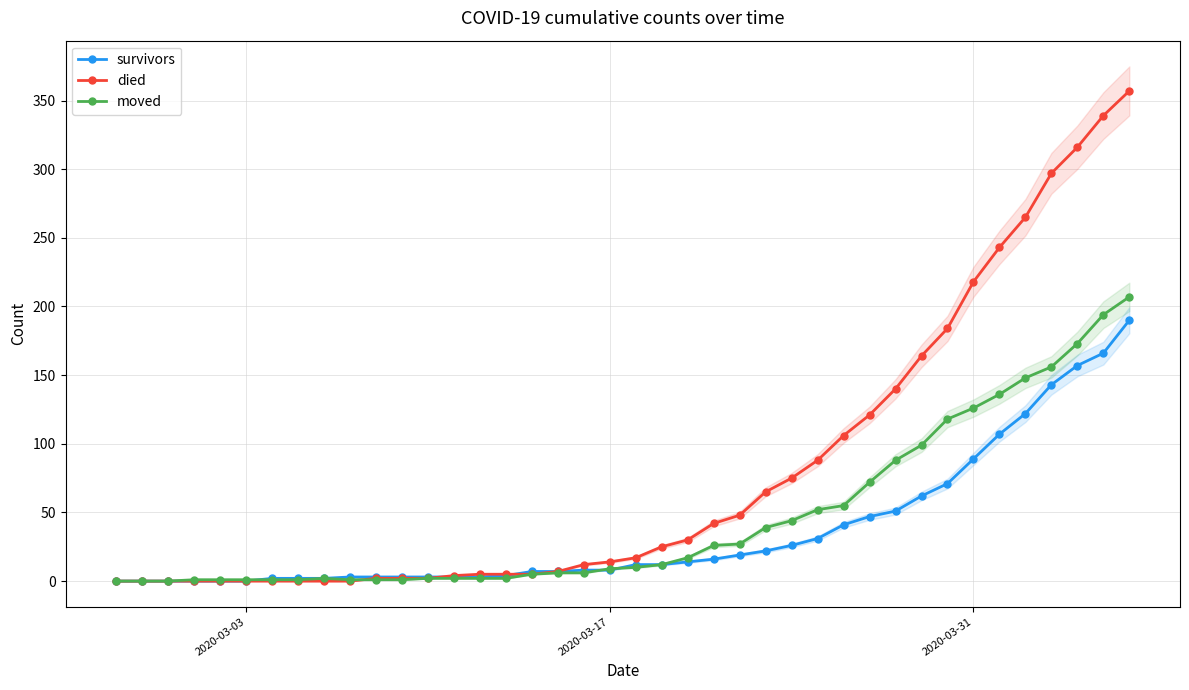

List the series in order of their peak value, lowest first.

survivors, moved, died